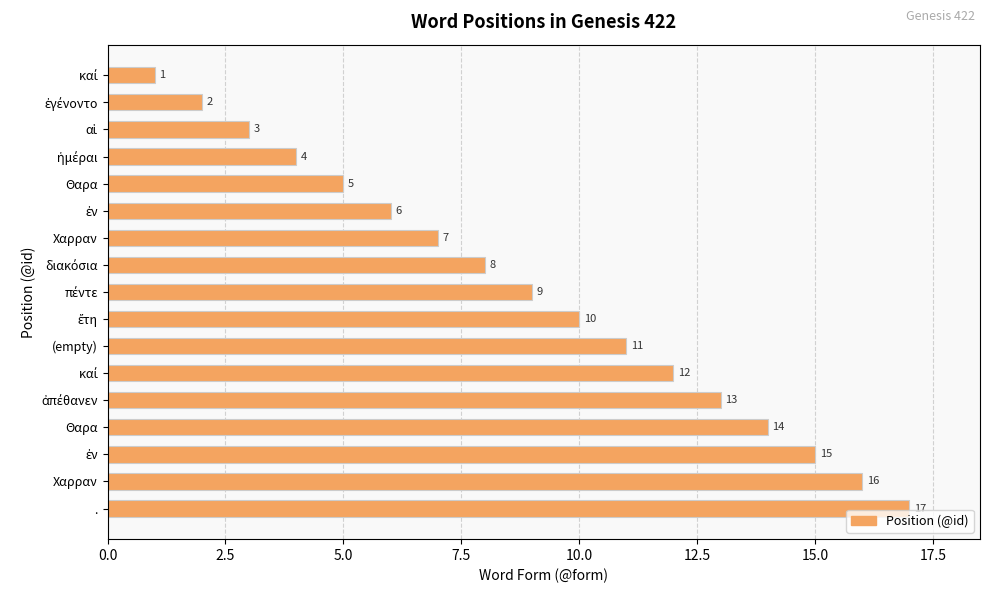

How many bars are there in total?

17